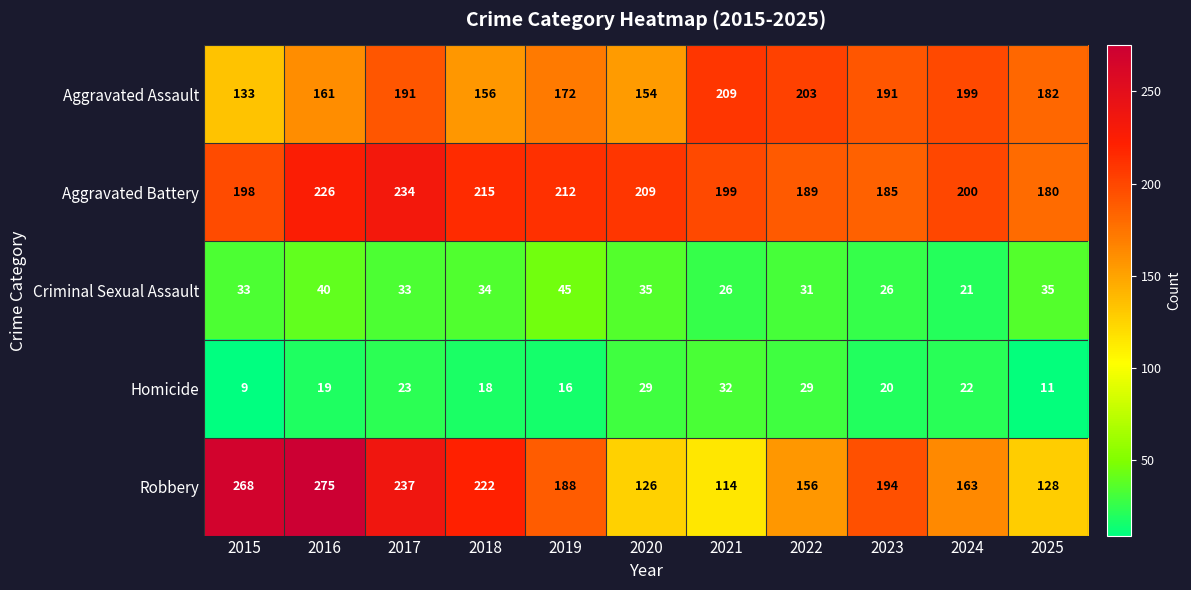

List the series in order of their peak value, highest first.

Robbery, Aggravated Battery, Aggravated Assault, Criminal Sexual Assault, Homicide